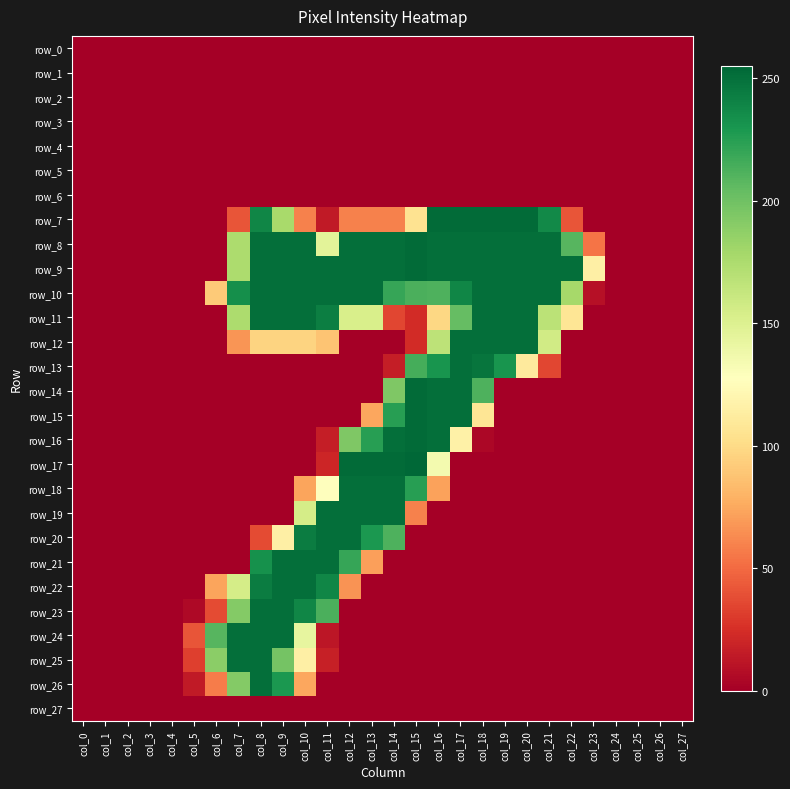

True or false: row_19 has a value of 0 at col_6.

True